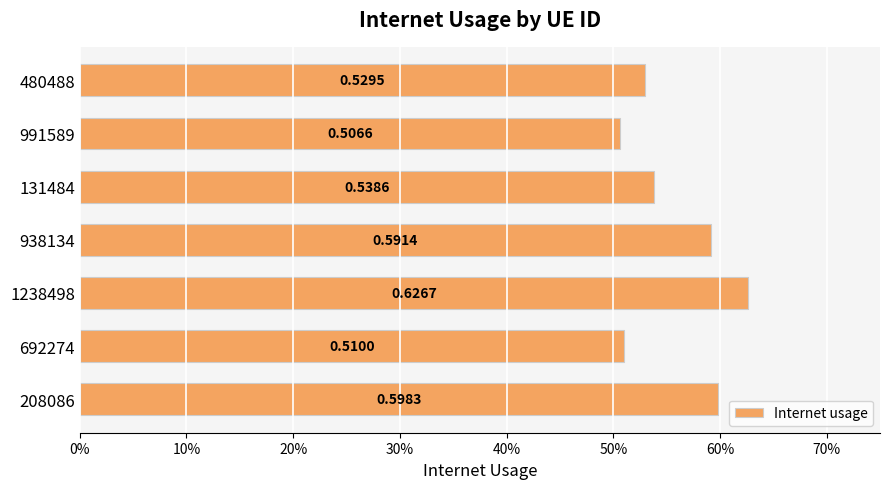

What is the minimum value shown in the chart?

0.5